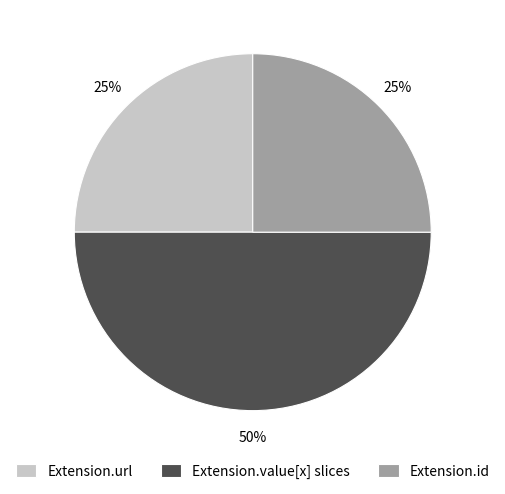

Approximately how many times larger is the value at Extension.value[x] slices compared to Extension.id?

2.0